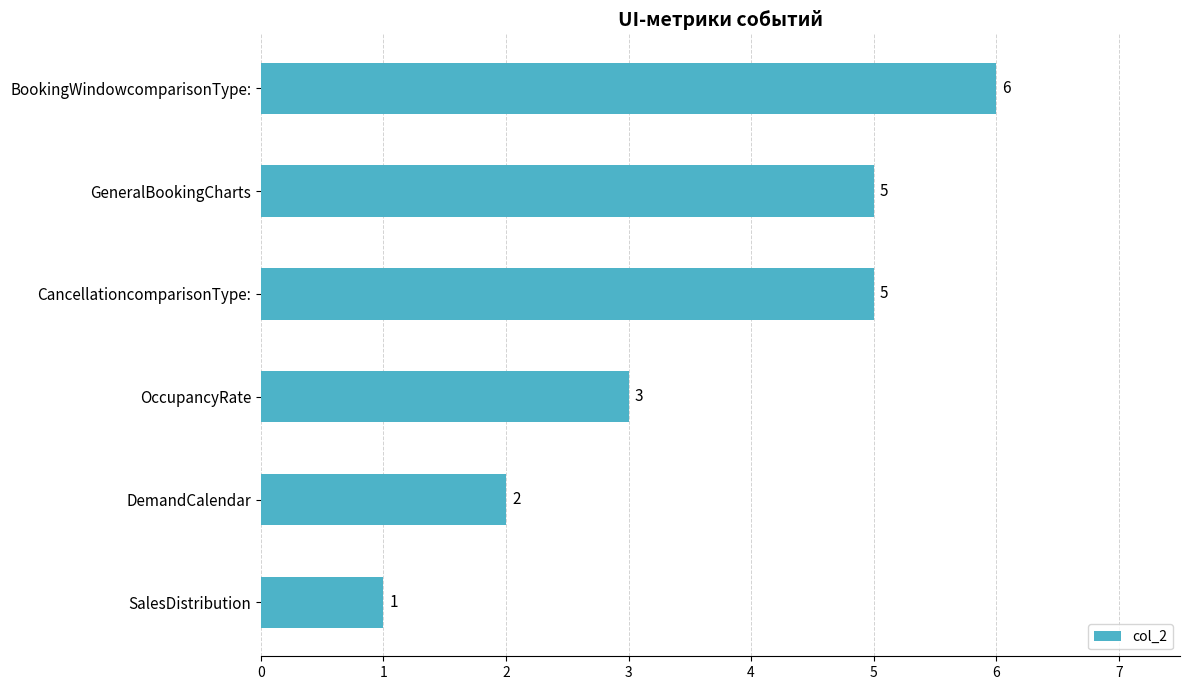

True or false: the data shows 5 at OccupancyRate.

False